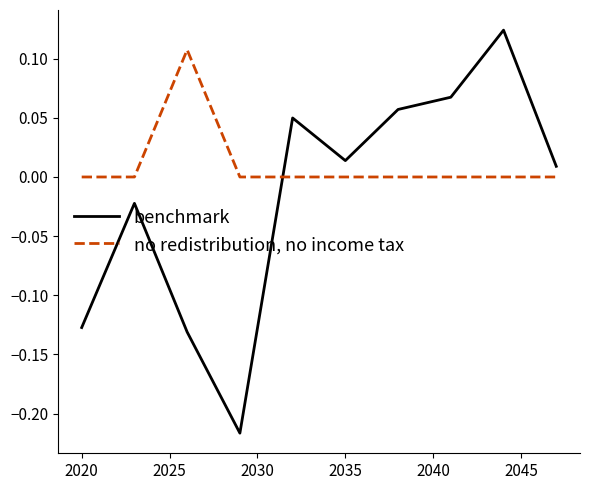

Rank the series by their maximum value, from highest to lowest.

benchmark, no redistribution, no income tax